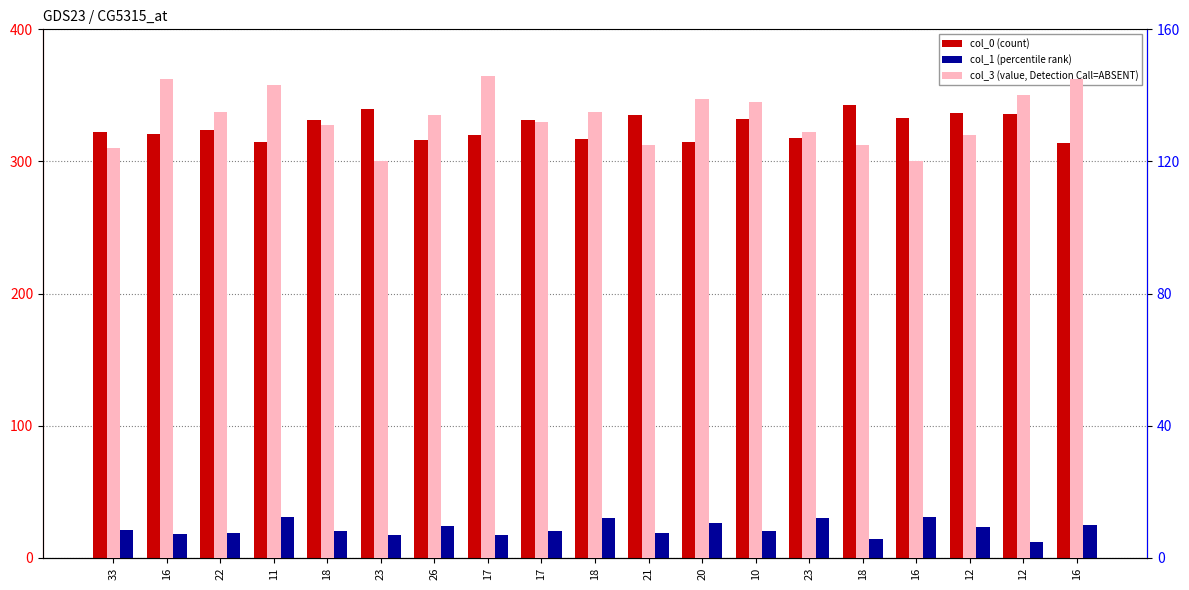

How many data points does each series have?

19